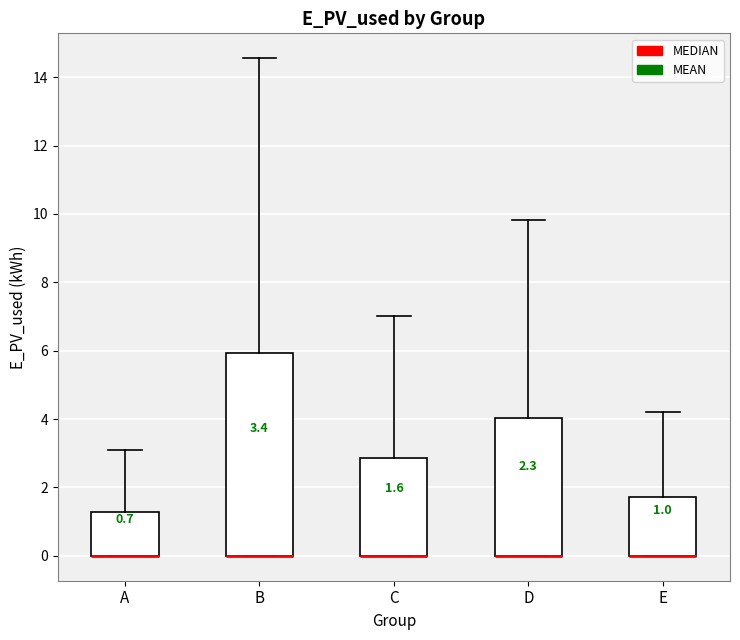

Which box is the tallest, from its lower edge to its upper edge?

B